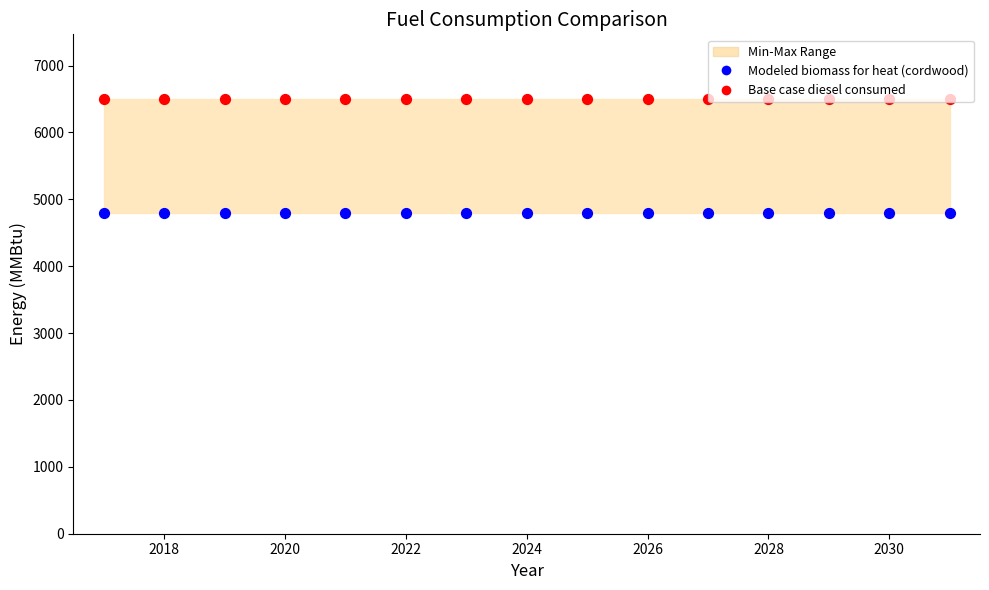

Is the value of Modeled biomass for heat (cordwood) at 2024 greater than the value of Base case diesel consumed at 2022?

No